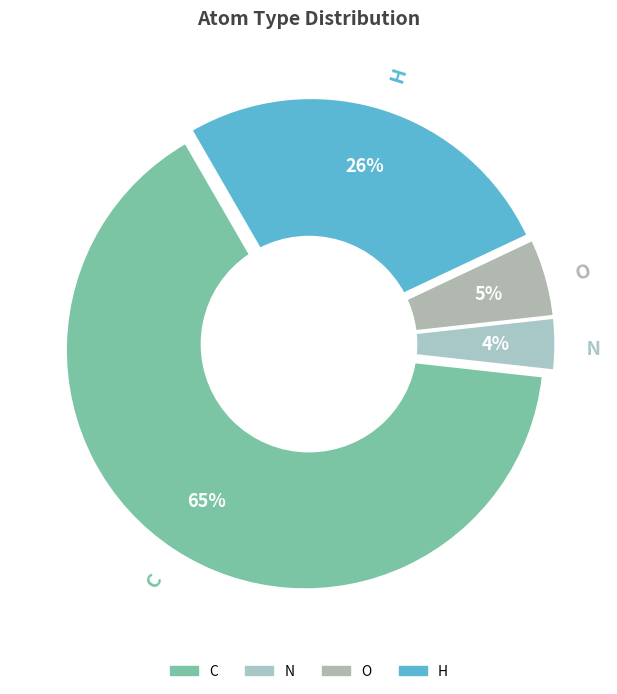

Rank the categories by value from lowest to highest.

N, O, H, C